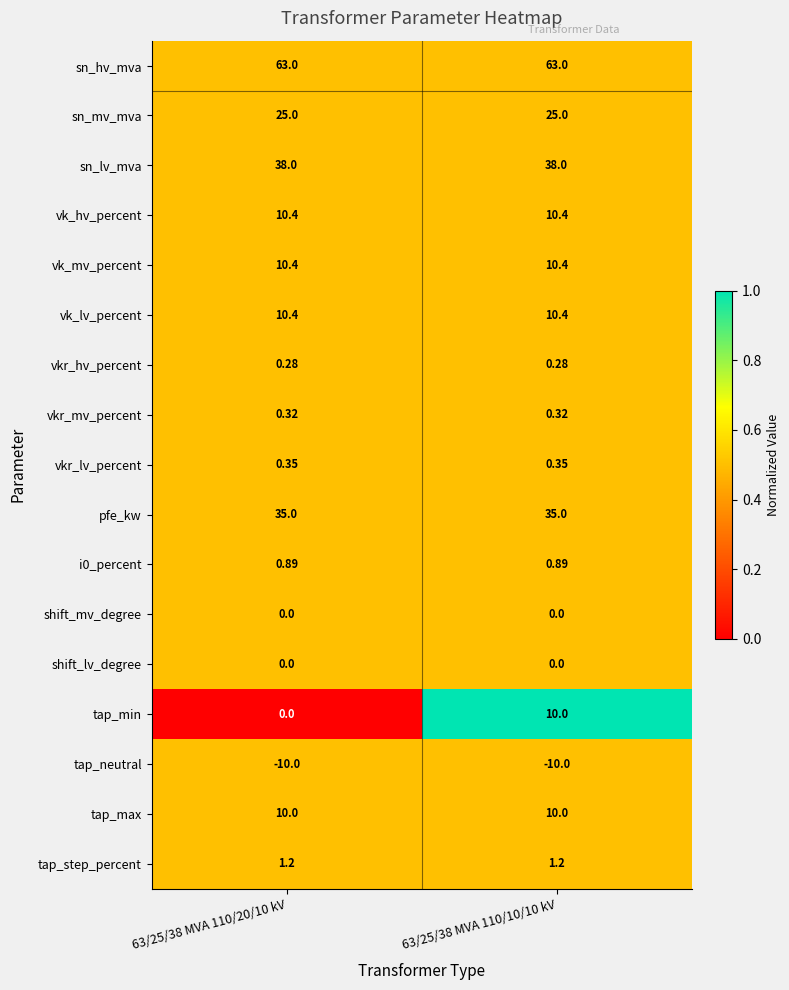

What is the spread (max minus min) of values at 63/25/38 MVA 110/20/10 kV?

73.0